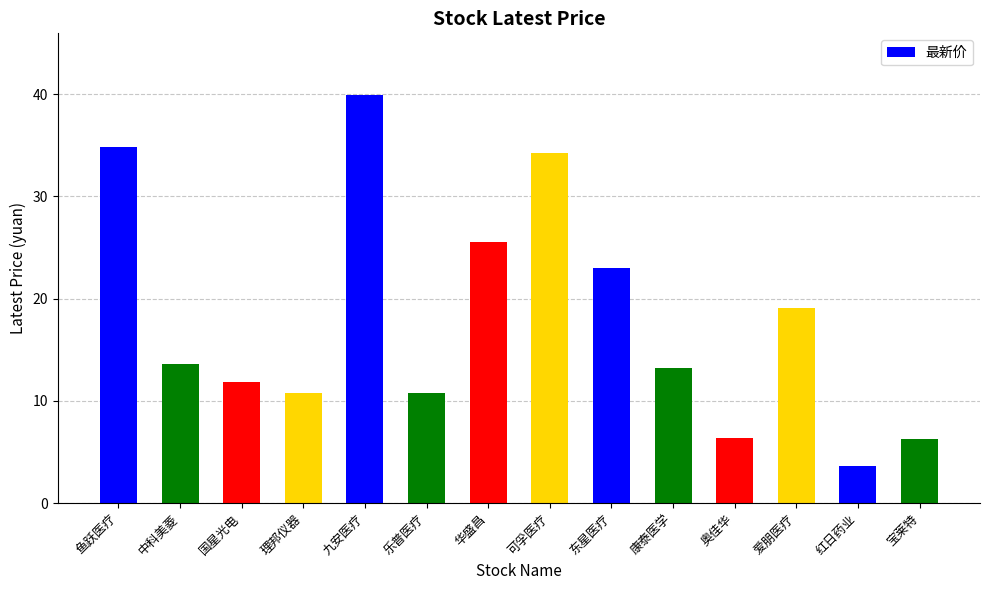

True or false: the data shows 10.8 at 理邦仪器.

True